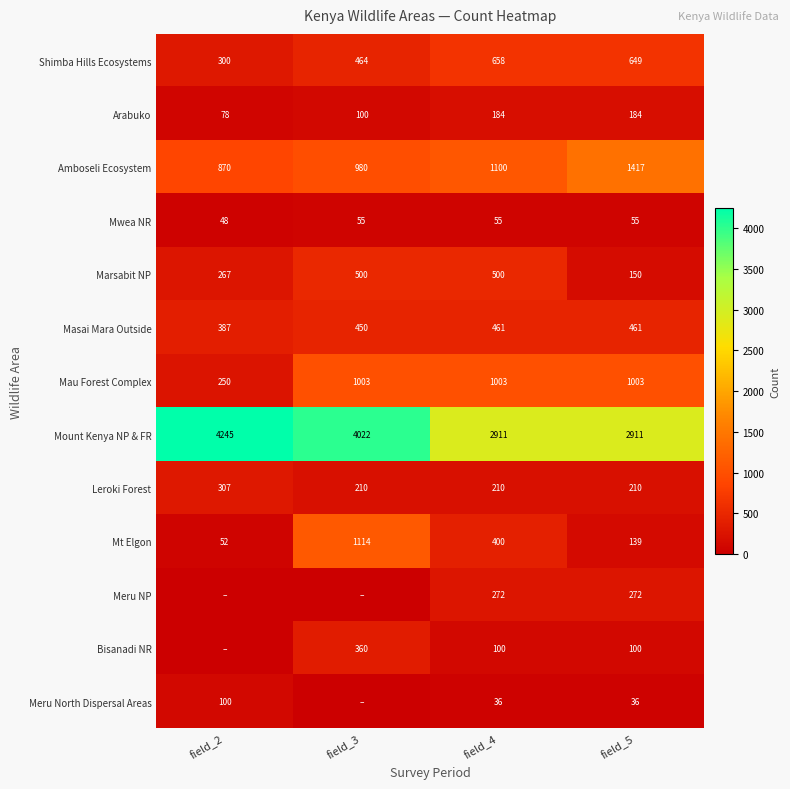

What is the average value of the Mau Forest Complex series?

815